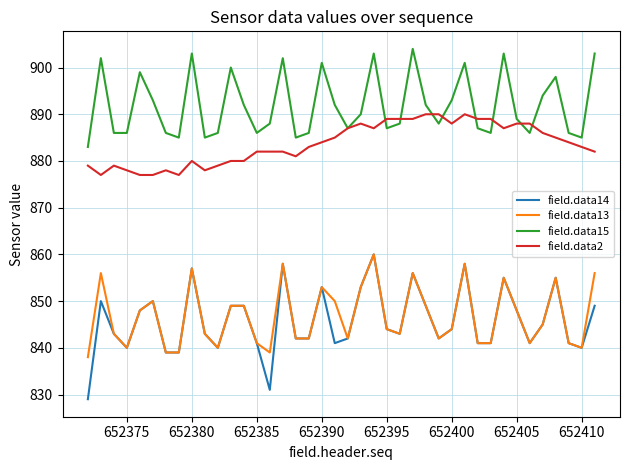

Which series has the largest total across all categories?

field.data15